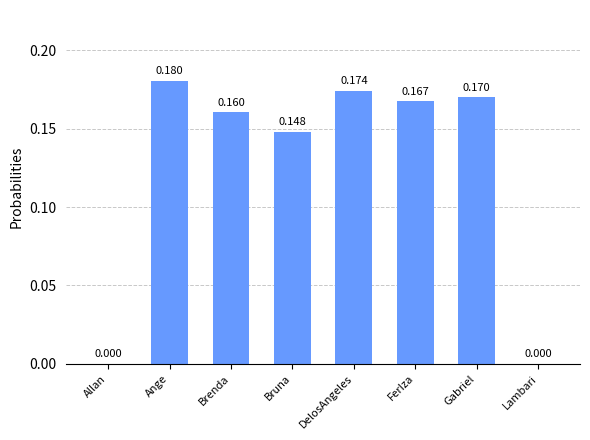

Which has a higher value, Gabriel or Brenda?

Gabriel